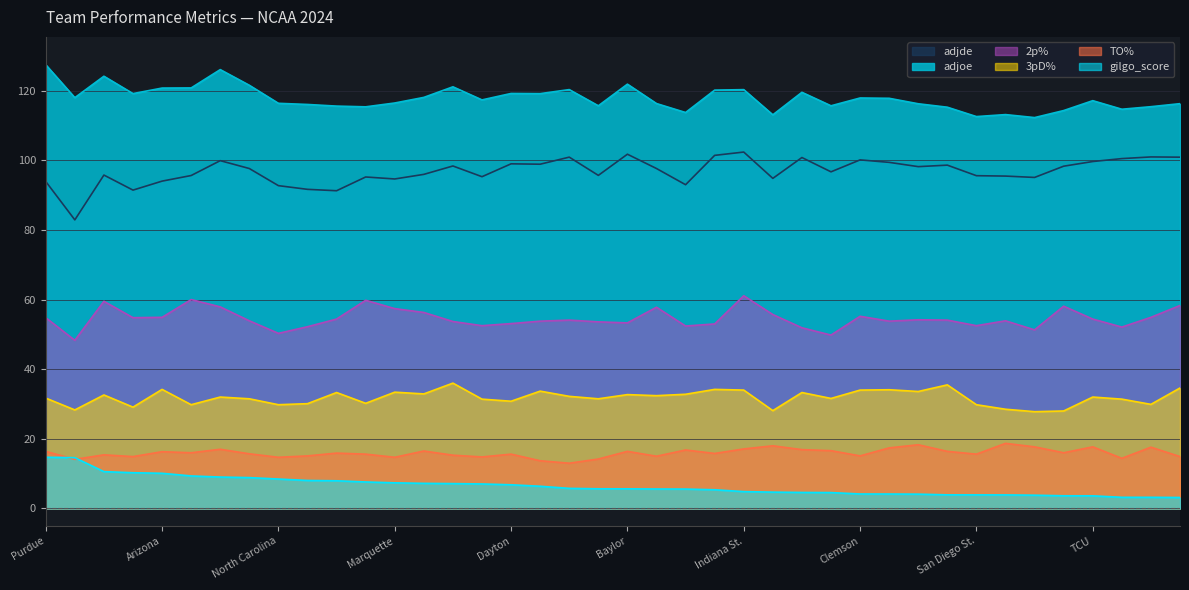

Reading left to right, what are all the values shown in this chart?

adjoe: 127.5	118.0	124.2	119.2	120.8	120.8	126.0	121.5	116.4	116.0	115.6	115.4	116.5	118.1	121.1	117.3	119.2	119.2	120.3	115.7	121.9	116.3	113.7	120.2	120.3	113.1	119.5	115.7	117.9	117.8	116.2	115.2	112.6	113.1	112.3	114.3	117.1	114.7	115.4	116.3
adjde: 93.9	82.9	95.8	91.4	94.0	95.6	99.9	97.6	92.7	91.7	91.3	95.2	94.6	96.0	98.4	95.3	99.0	98.9	100.9	95.7	101.8	97.6	93.0	101.4	102.4	94.8	100.8	96.7	100.1	99.4	98.2	98.6	95.6	95.5	95.1	98.3	99.7	100.5	101.0	100.9
gilgo_score: 14.7	14.6	10.6	10.3	10.1	9.3	9.0	8.9	8.4	8.0	8.0	7.6	7.4	7.2	7.1	7.0	6.8	6.4	5.8	5.7	5.6	5.6	5.6	5.4	4.8	4.7	4.6	4.6	4.2	4.2	4.1	3.9	3.9	3.9	3.8	3.6	3.6	3.2	3.2	3.1
TO%: 16.4	14.1	15.4	14.9	16.3	16.0	17.0	15.7	14.7	15.1	15.9	15.6	14.7	16.5	15.3	14.8	15.6	13.7	13.0	14.2	16.4	15.0	16.8	15.8	17.1	18.0	16.9	16.6	15.1	17.4	18.3	16.4	15.6	18.7	17.7	16.0	17.7	14.4	17.6	14.9
2p%: 54.8	48.3	59.5	54.8	54.9	60.0	57.9	53.9	50.3	52.2	54.4	59.8	57.4	56.3	53.7	52.5	53.1	53.8	54.1	53.6	53.3	57.8	52.4	53.0	61.1	55.7	51.9	49.8	55.2	53.8	54.2	54.1	52.5	53.9	51.3	58.1	54.4	52.1	54.9	58.3
3pD%: 31.7	28.3	32.6	29.1	34.2	29.8	32.0	31.5	29.8	30.1	33.3	30.2	33.4	32.9	36.0	31.4	30.8	33.7	32.2	31.5	32.7	32.4	32.8	34.2	34.0	28.1	33.3	31.6	34.0	34.1	33.6	35.5	29.8	28.5	27.8	28.0	32.0	31.4	29.9	34.6